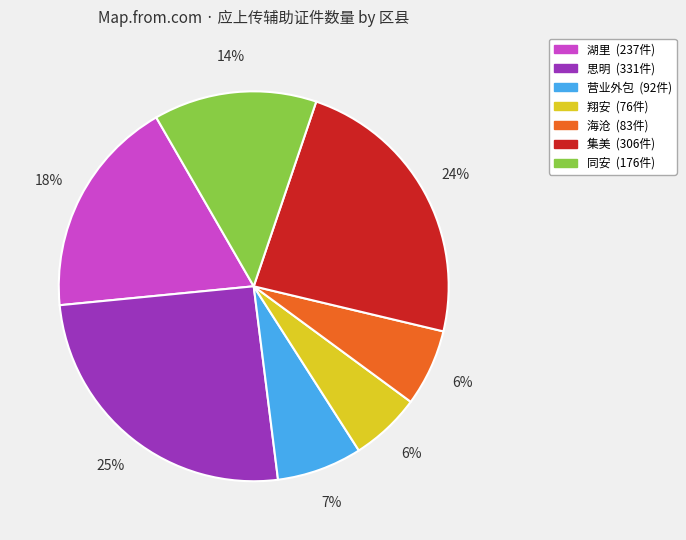

True or false: 思明 accounts for 37% of the total.

False